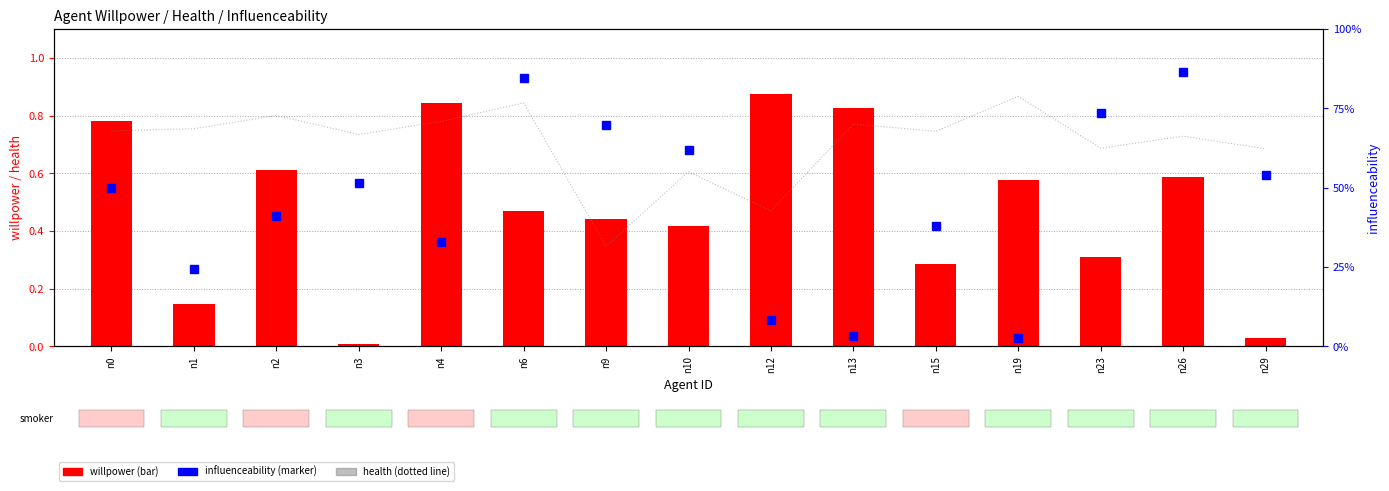

Reading left to right, extract all data points from this chart.

0.7	0.8	0.8	0.7	0.8	0.8	0.3	0.6	0.5	0.8	0.7	0.9	0.7	0.7	0.7